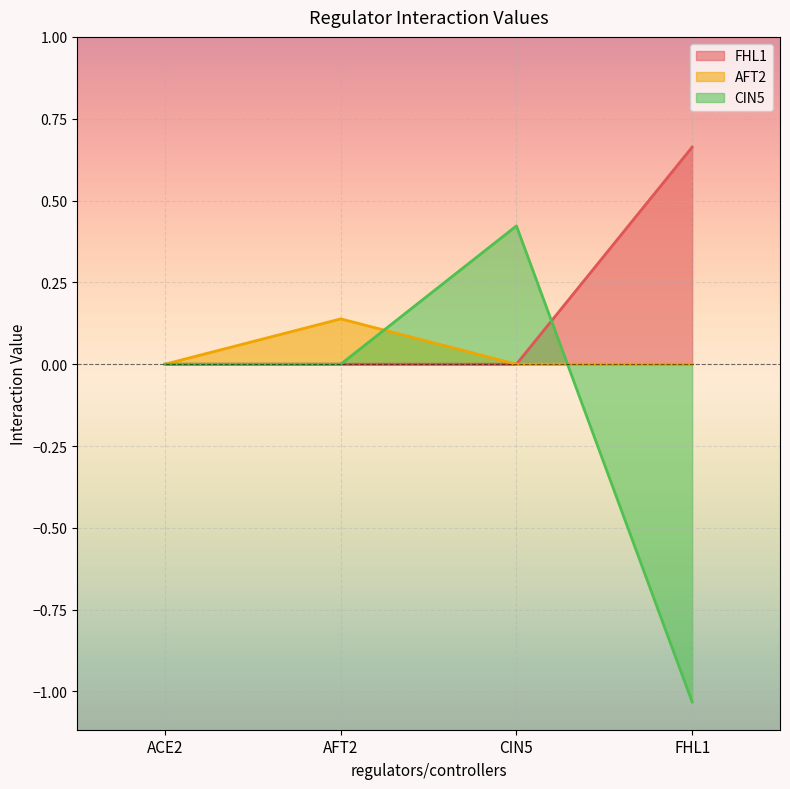

How many times do CIN5 and FHL1 cross each other?

1